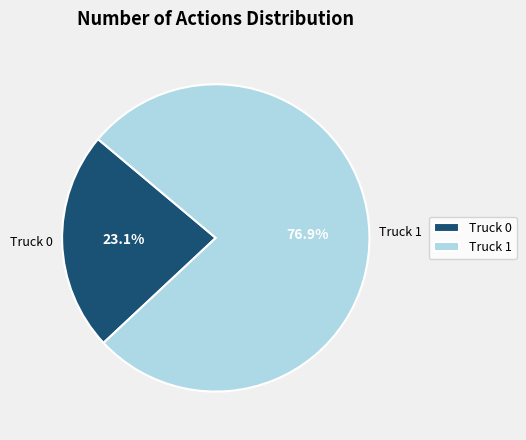

What percentage is the Truck 0 slice, to the nearest percent?

23%